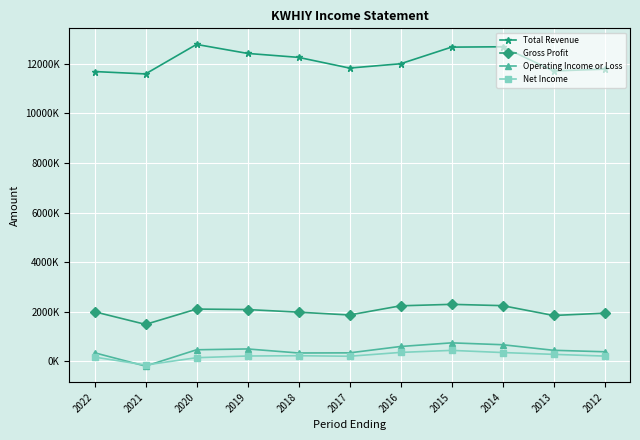

Is the value of Operating Income or Loss at 2019 greater than the value of Net Income at 2018?

Yes